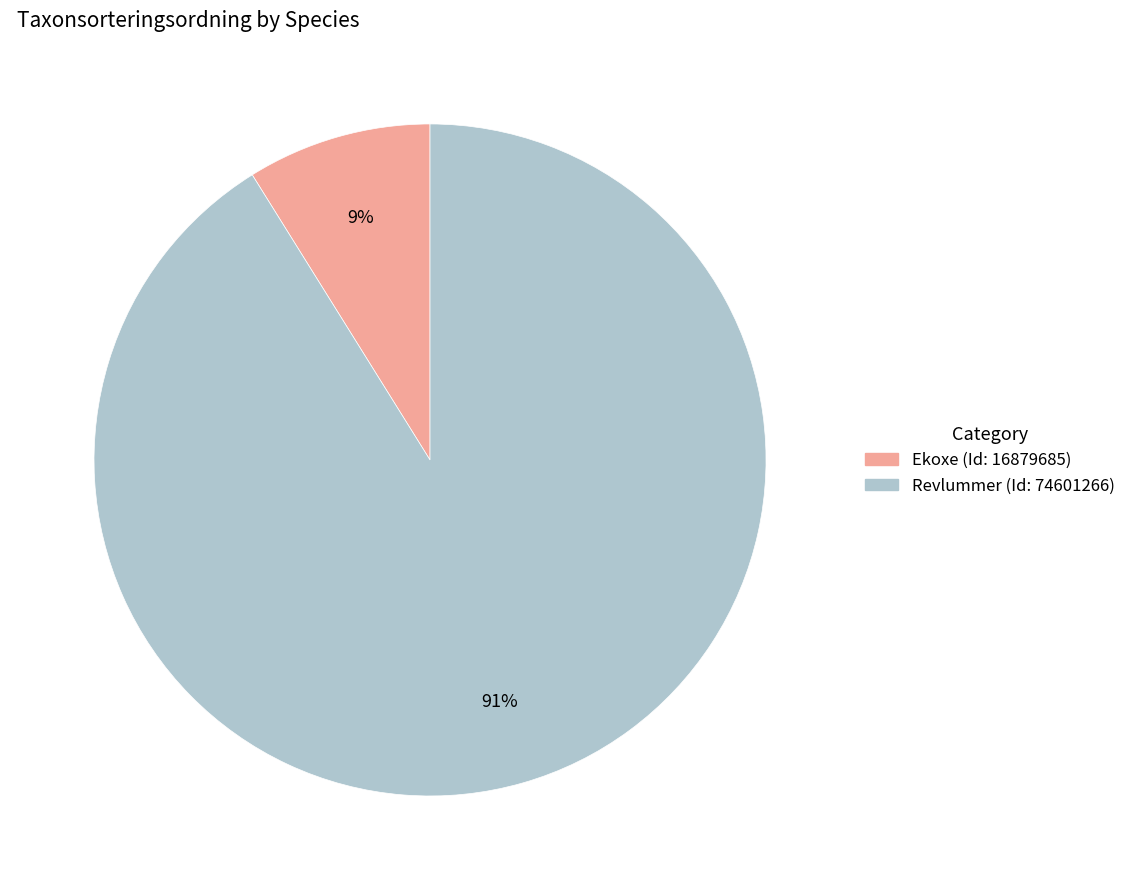

Is it true that Ekoxe (Id: 16879685) is 9% of the pie?

True